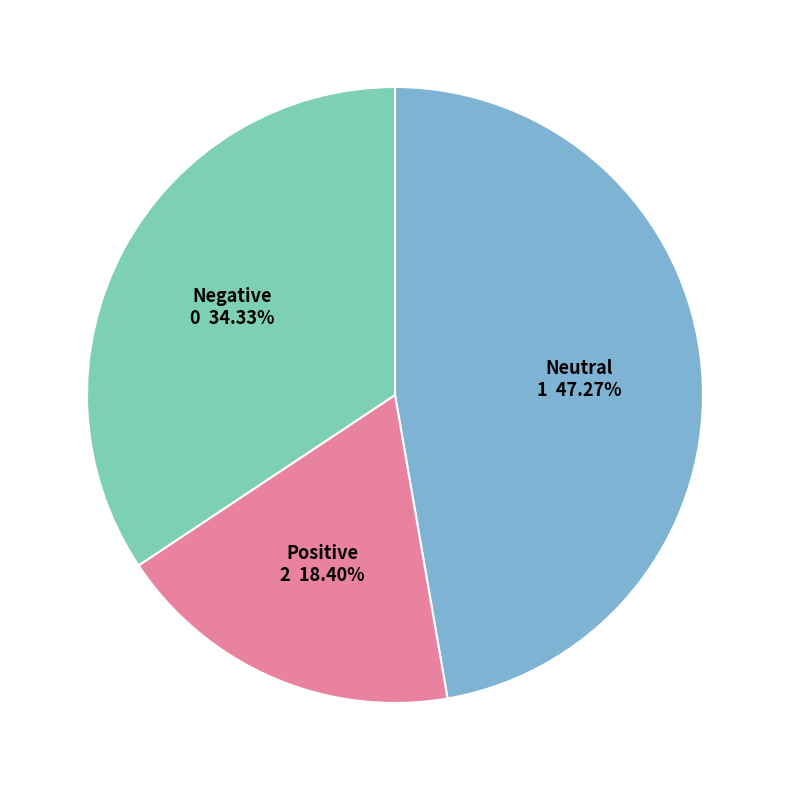

Is there any slice that represents more than half of the pie?

No